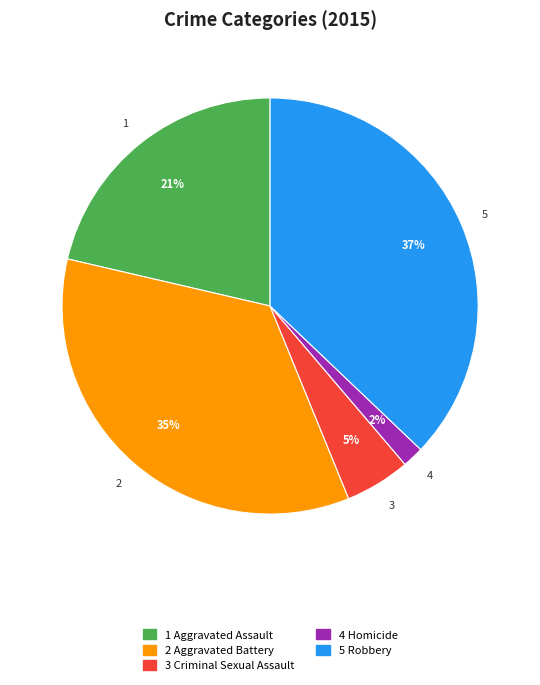

Is there any slice that represents more than half of the pie?

No